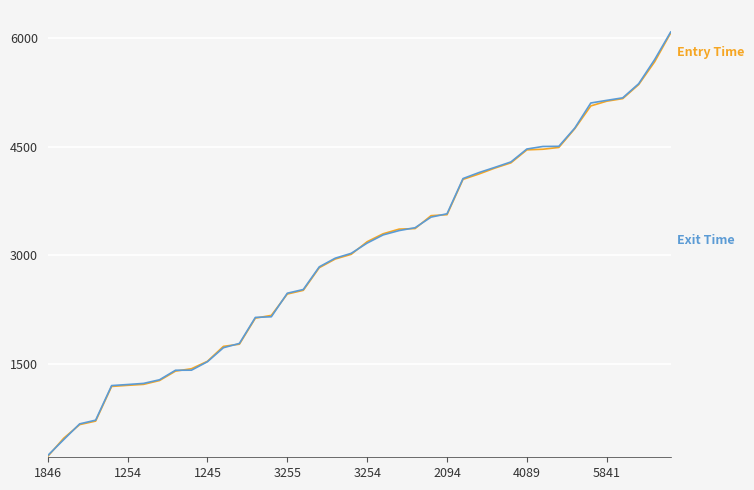

What is the minimum value shown in the chart?

226.4